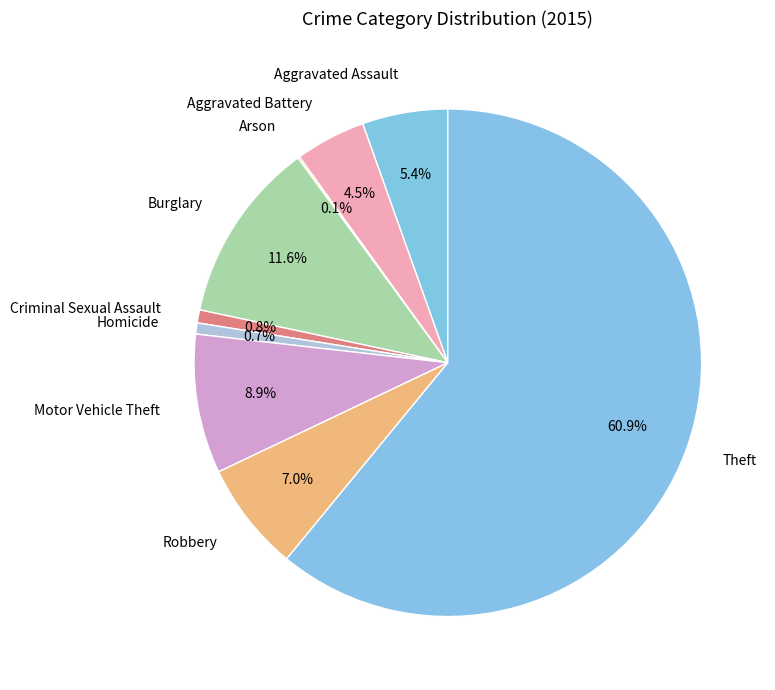

What portion of the pie excludes Motor Vehicle Theft?

91.1%